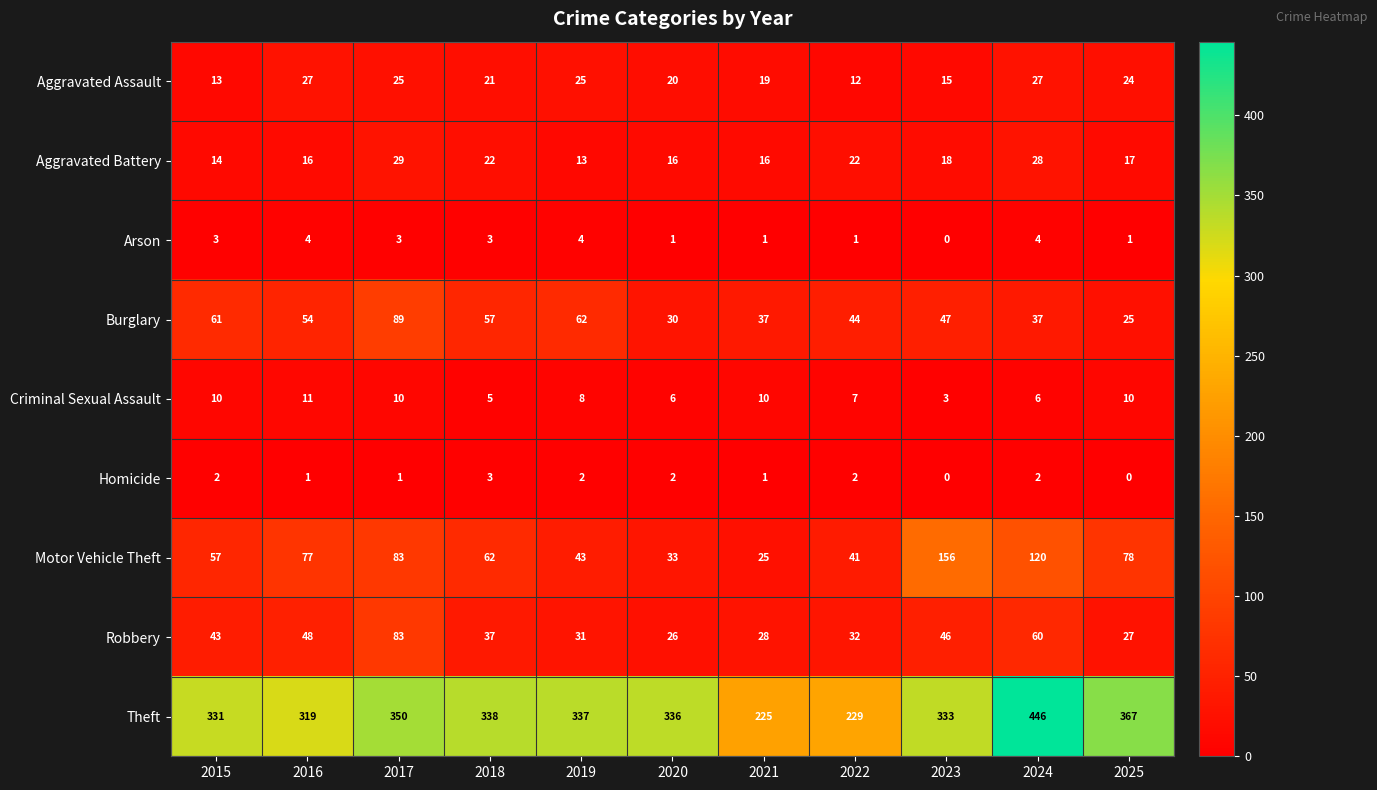

At how many categories does at least one series exceed 107?

11